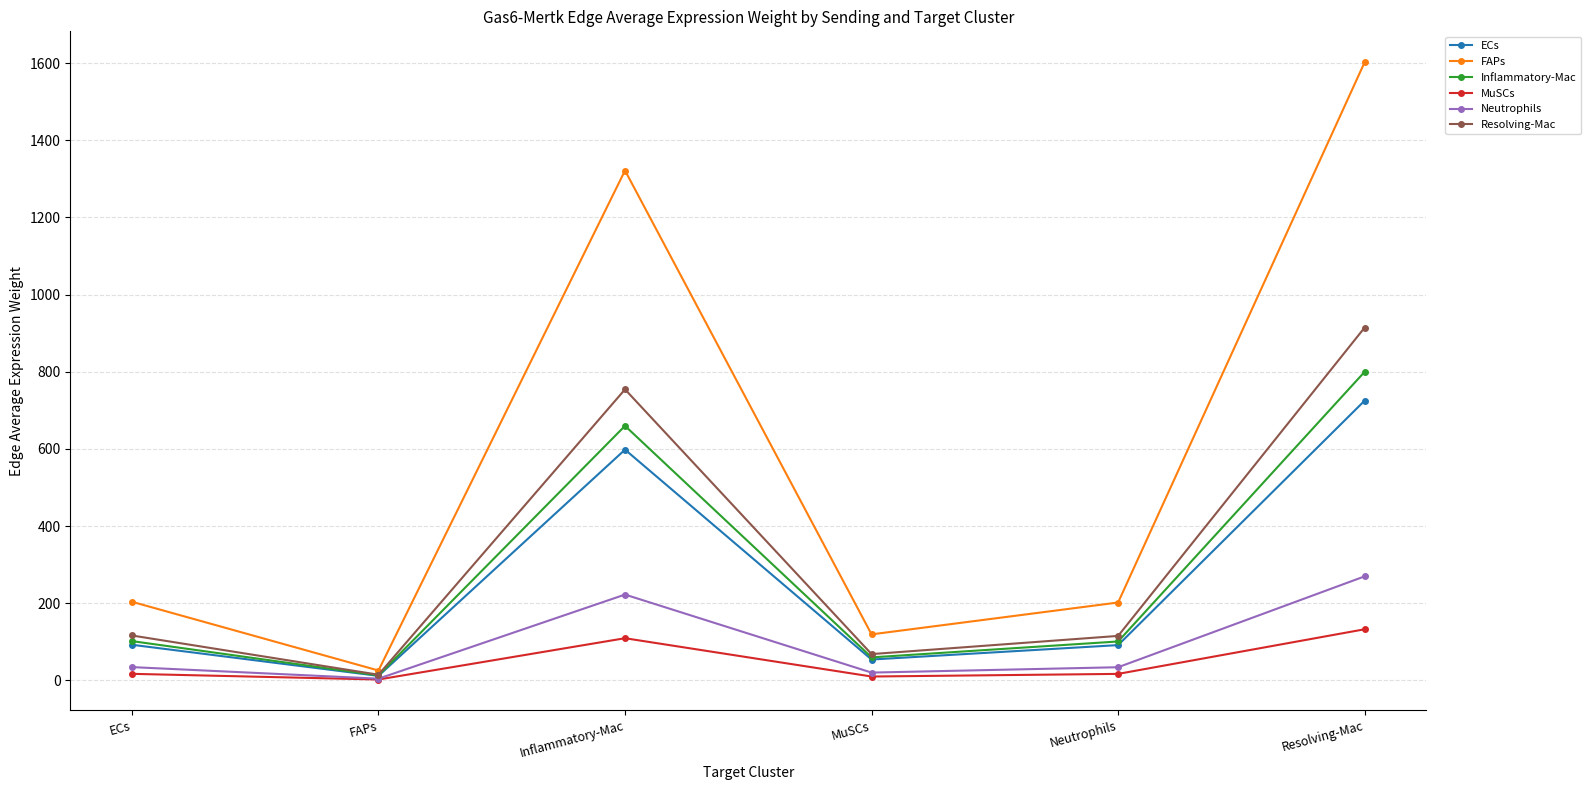

What is the spread (max minus min) of values at Resolving-Mac?

1470.3